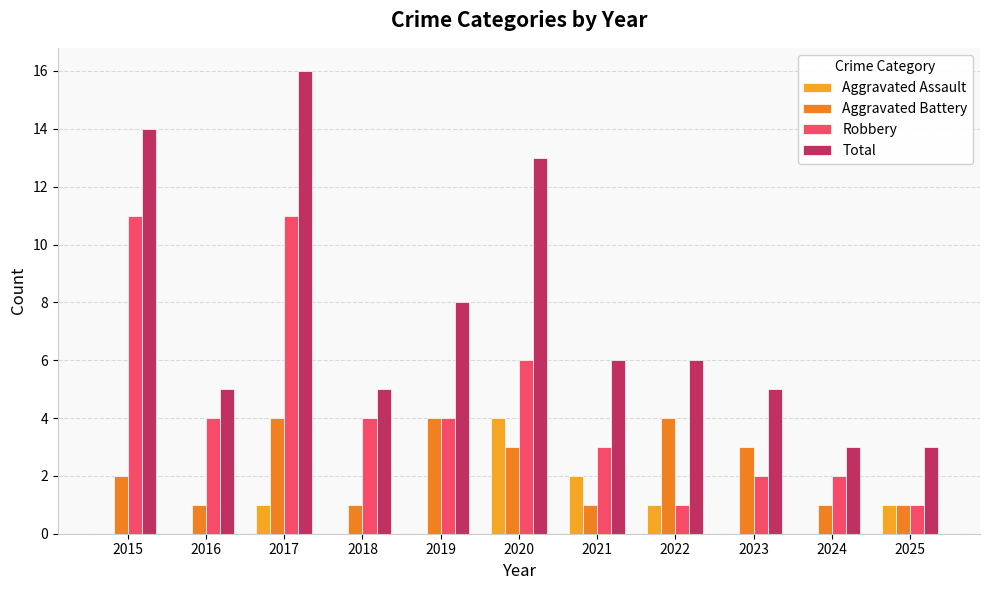

Which category has the lowest value in the Aggravated Assault series?

2015